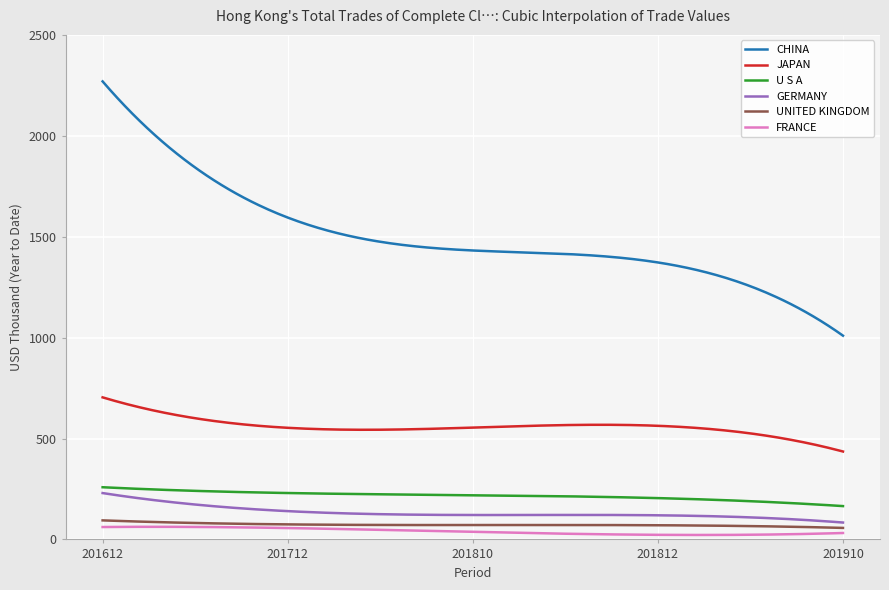

In GERMANY, how many points are lower than both neighbors (excluding endpoints)?

1